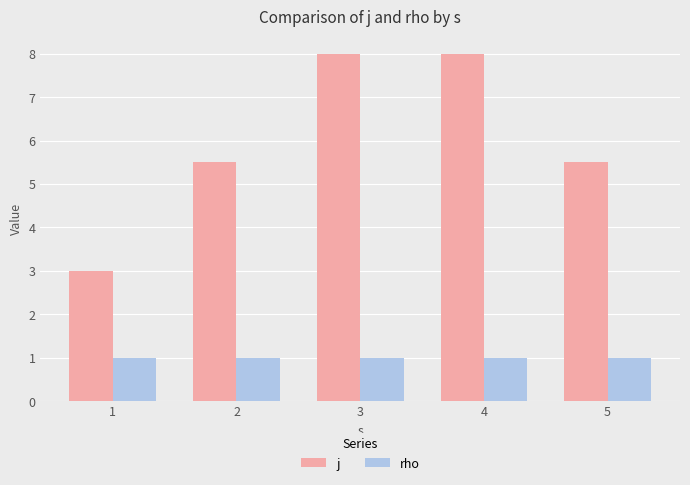

What is the highest value of the rho series?

1.0